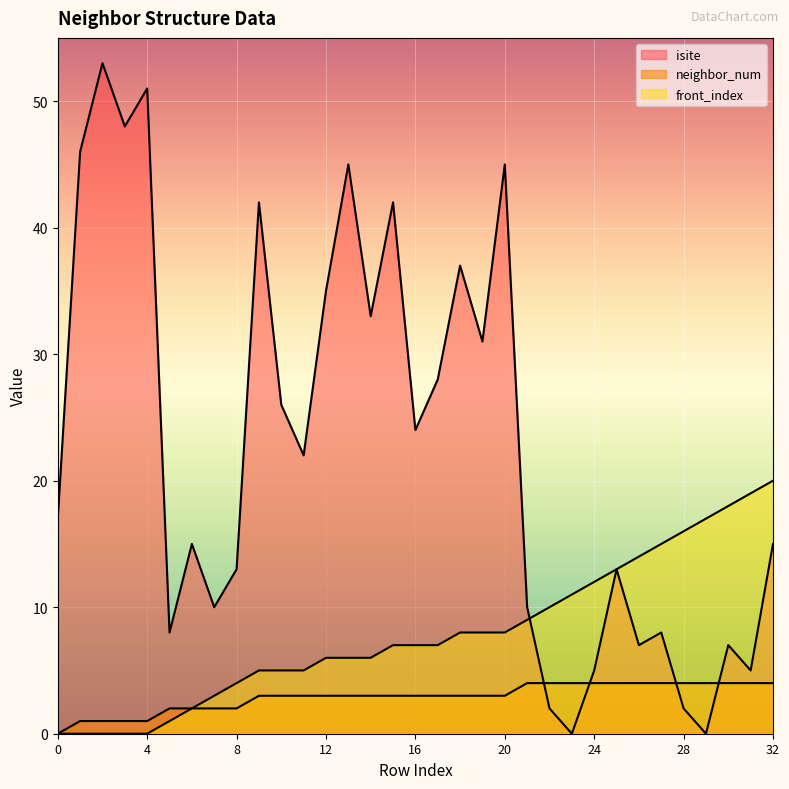

What is the approximate value of front_index at 24, to the nearest 5?

10